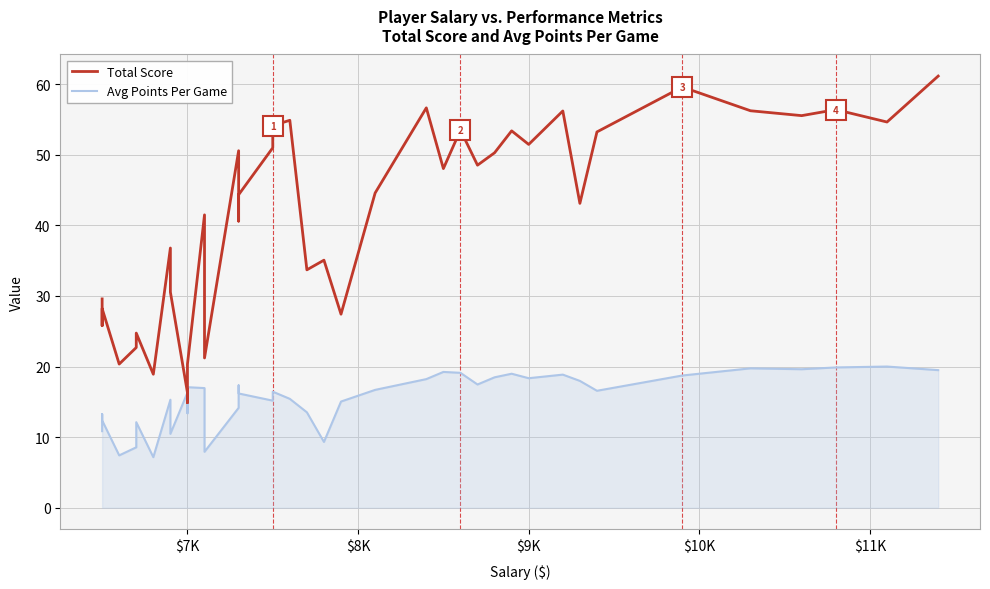

True or false: Total Score and Avg Points Per Game cross at least once.

False